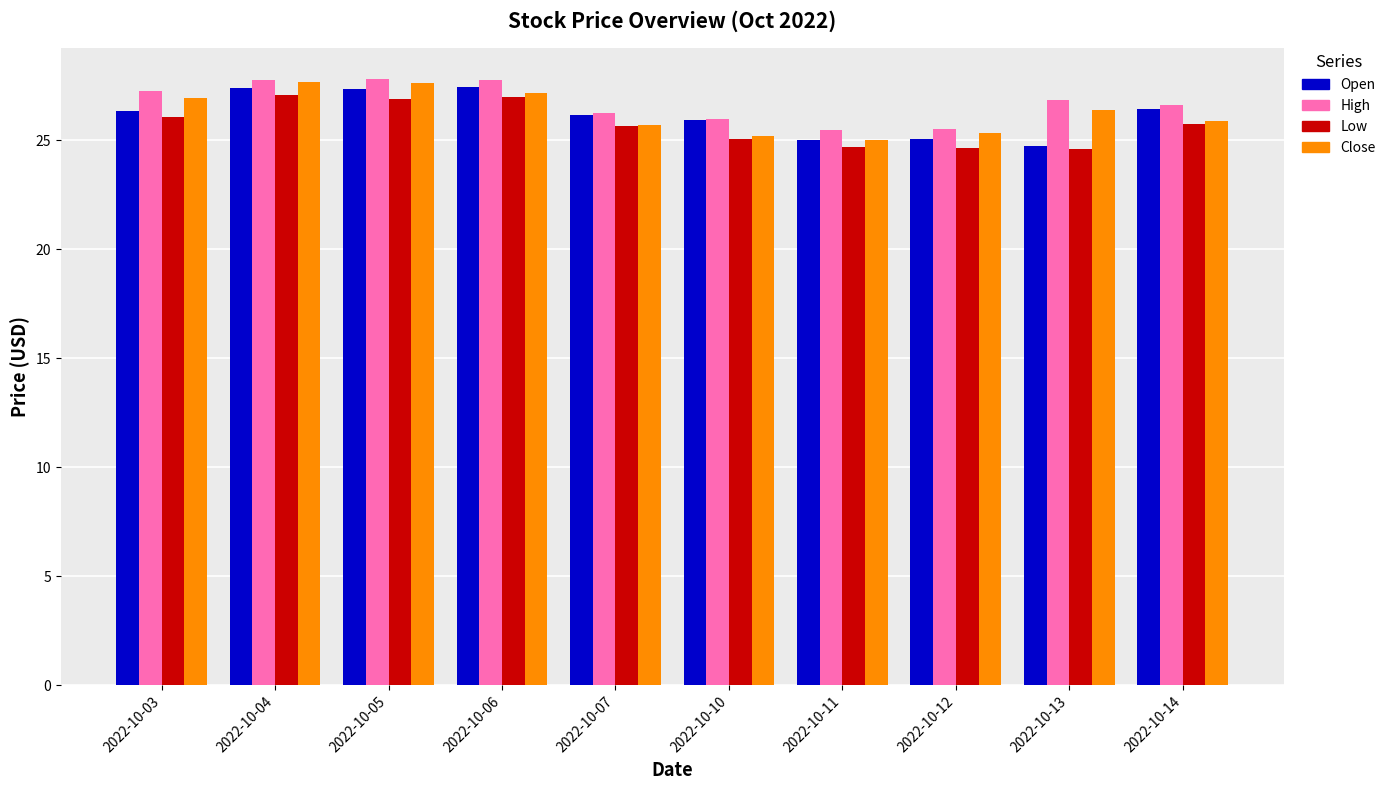

What is the average value of the Open series?

26.2